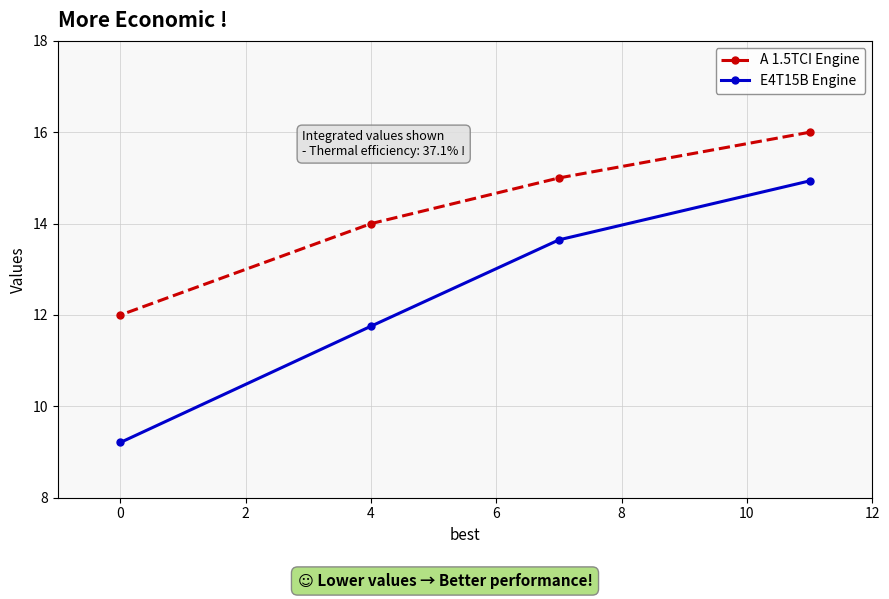

Is the value of E4T15B Engine at 0 greater than the value of A 1.5TCI Engine at 0?

No